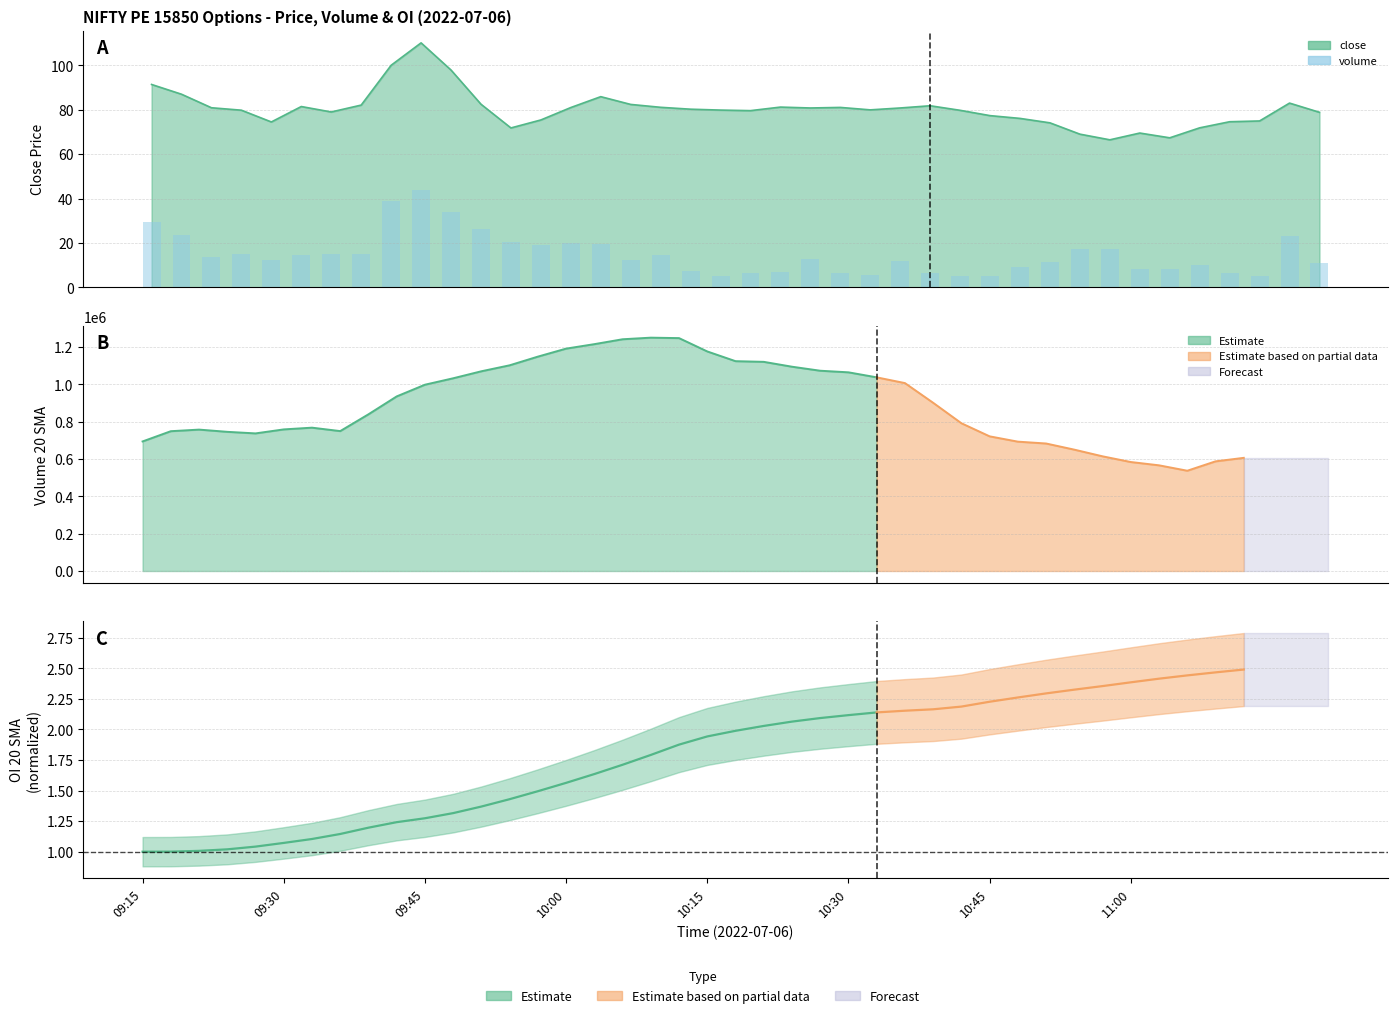

Are the bars grouped side by side (vs. stacked)?

No